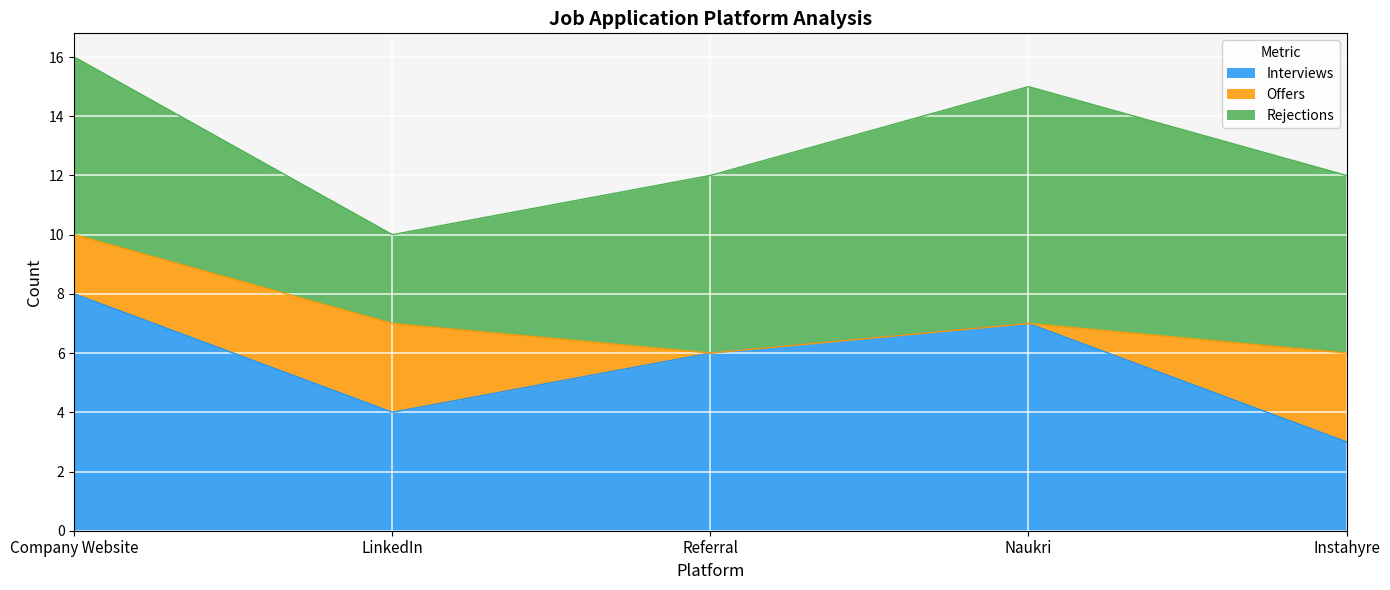

True or false: Interviews has a value of 1 at LinkedIn.

False